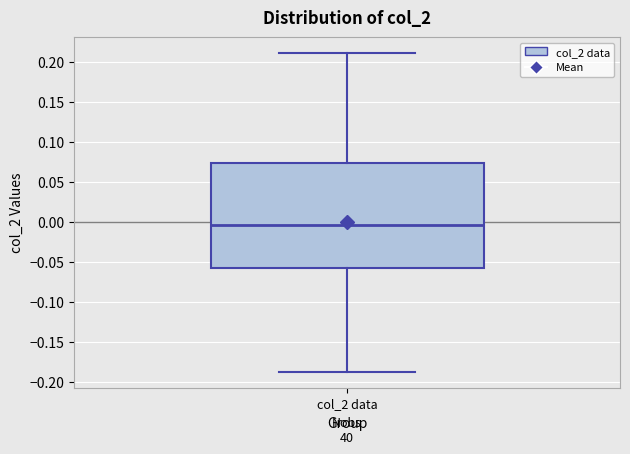

Read this box plot against the y-axis: the position of the median line, the range covered by the box, and the ends of both whiskers. The values are not printed on the chart, so give them approximately, as read against the axis.

median -0.005, box -0.060 to 0.075, whiskers -0.190 to 0.210